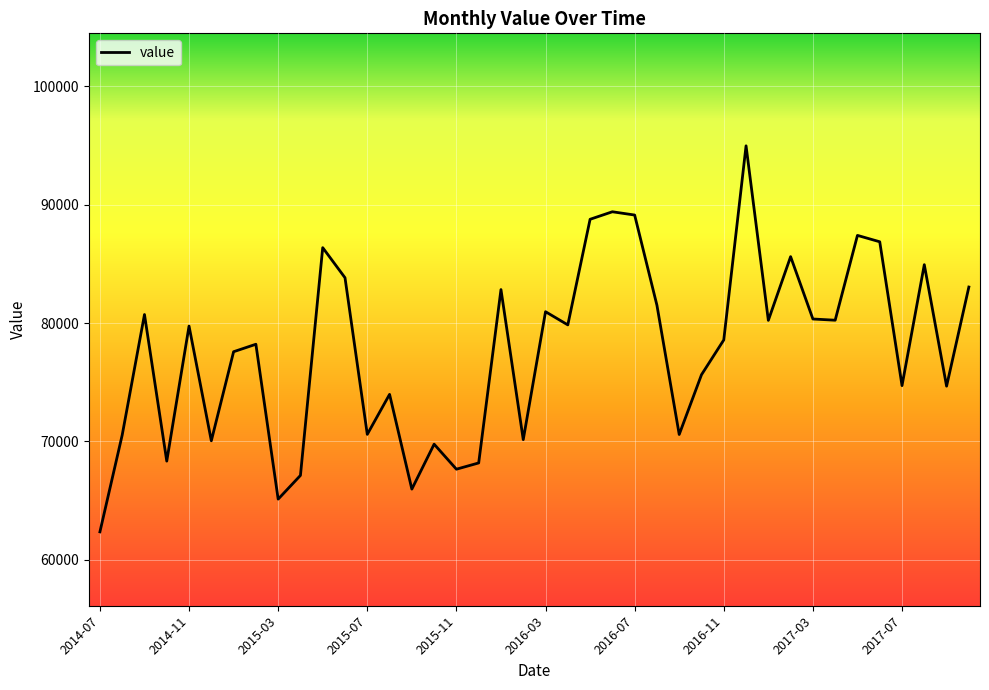

What is the smallest value displayed?

62373